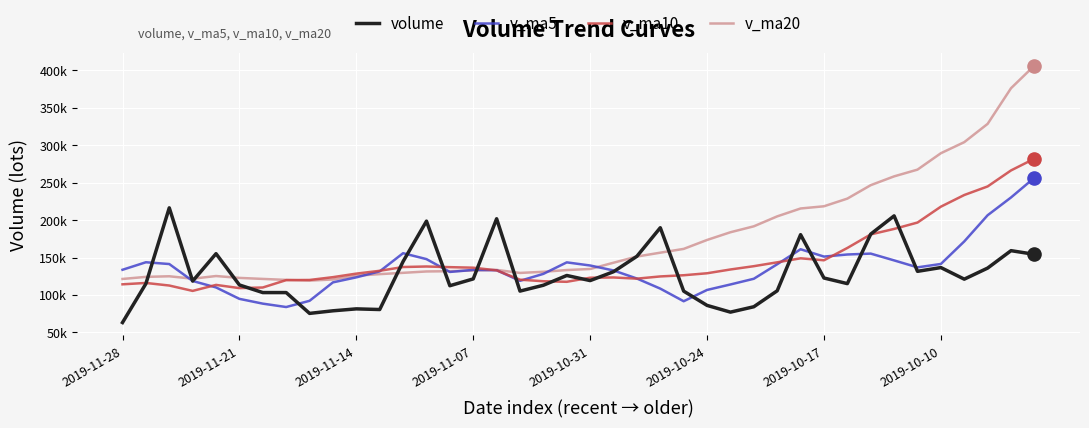

Which series has the largest total across all categories?

v_ma20